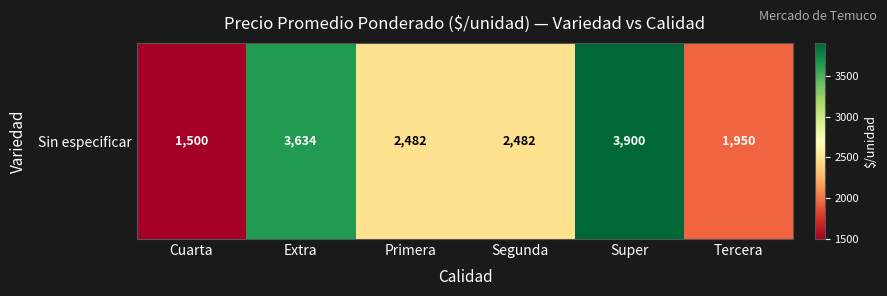

Which has a higher value, Tercera or Segunda?

Segunda